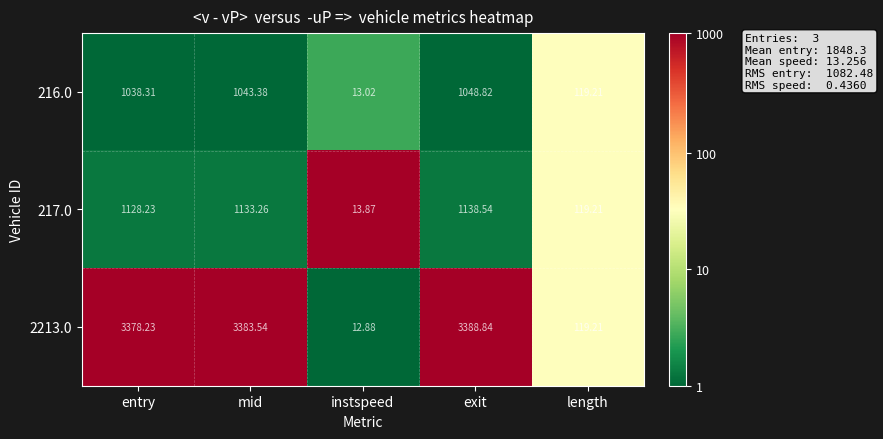

Which label corresponds to the largest value in the chart?

exit